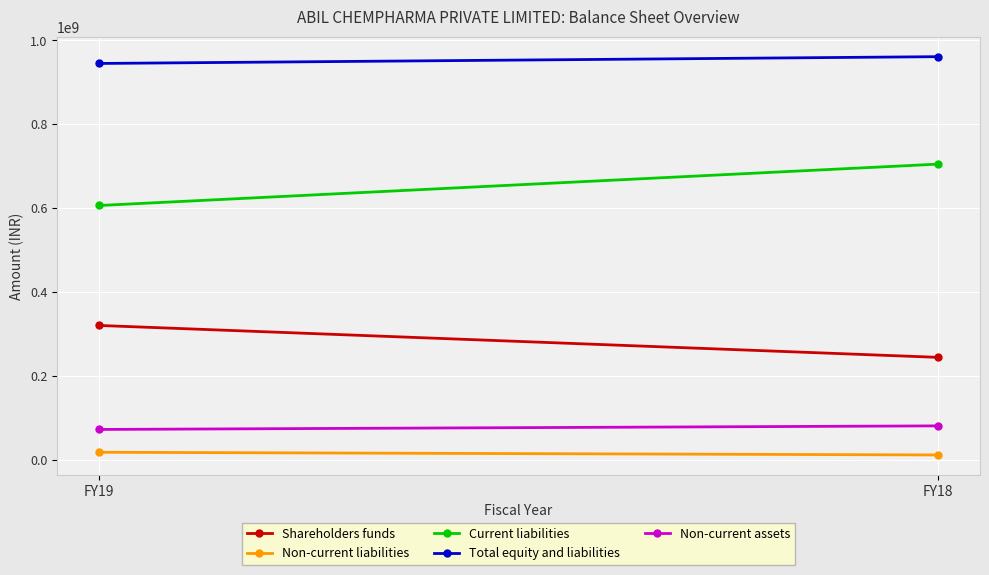

What is the total value across all series at FY18?

2003474615